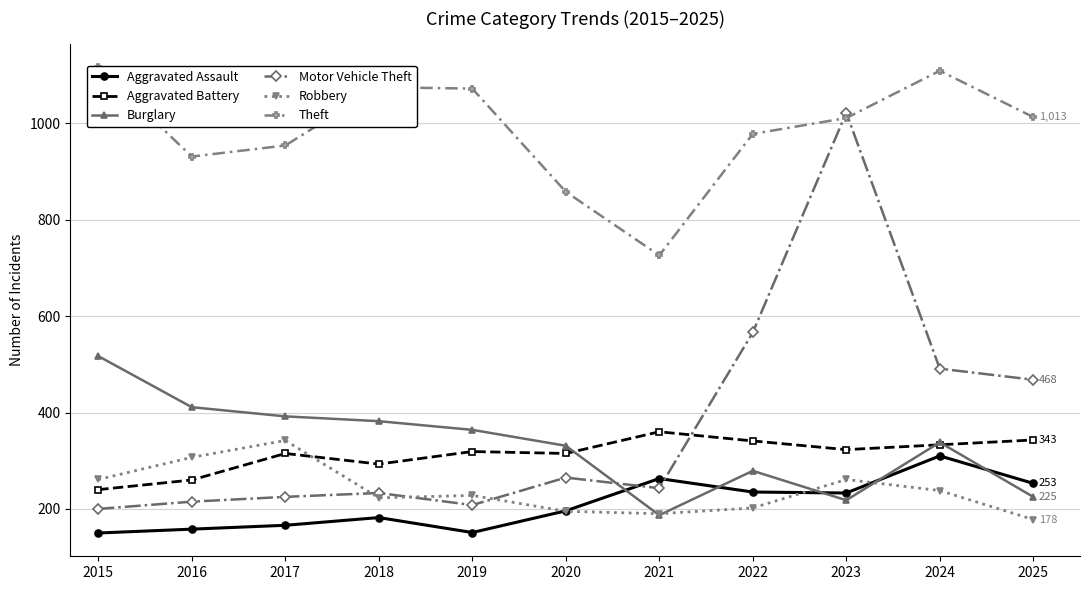

Reading left to right, list all the values displayed in this chart.

Aggravated Assault: 2015=150	2016=158	2017=166	2018=182	2019=151	2020=196	2021=263	2022=235	2023=233	2024=310	2025=253
Aggravated Battery: 2015=240	2016=260	2017=315	2018=293	2019=319	2020=315	2021=360	2022=341	2023=323	2024=333	2025=343
Burglary: 2015=517	2016=411	2017=392	2018=382	2019=364	2020=331	2021=187	2022=279	2023=218	2024=338	2025=225
Motor Vehicle Theft: 2015=200	2016=215	2017=225	2018=233	2019=208	2020=265	2021=243	2022=566	2023=1022	2024=491	2025=468
Robbery: 2015=261	2016=307	2017=342	2018=223	2019=228	2020=195	2021=190	2022=202	2023=261	2024=238	2025=178
Theft: 2015=1116	2016=931	2017=954	2018=1075	2019=1072	2020=858	2021=726	2022=978	2023=1011	2024=1109	2025=1013